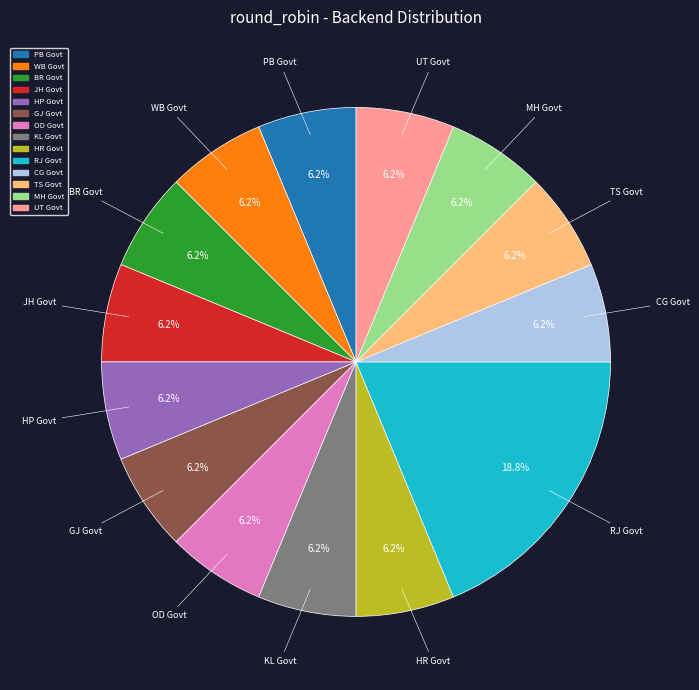

Is there any slice that represents more than half of the pie?

No